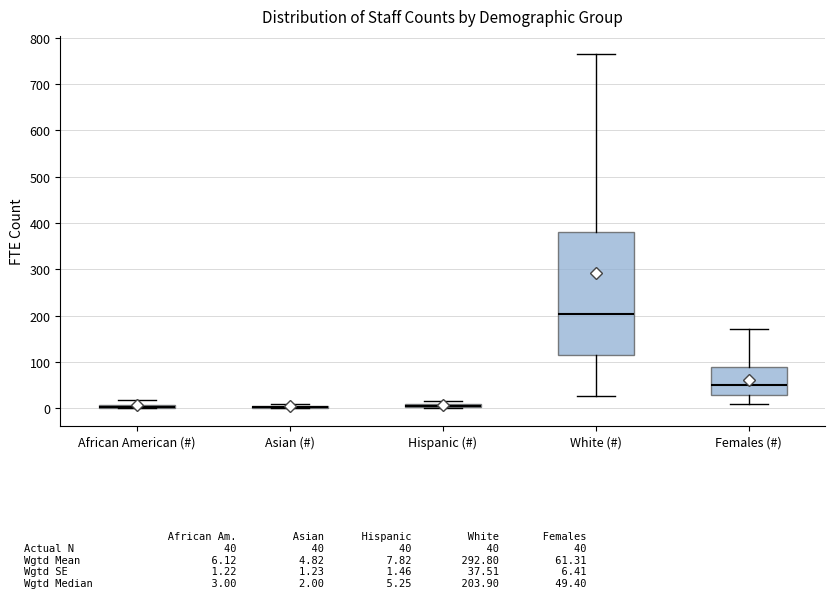

Comparing the boxes themselves (not the whiskers), which one is the tallest?

White (#)